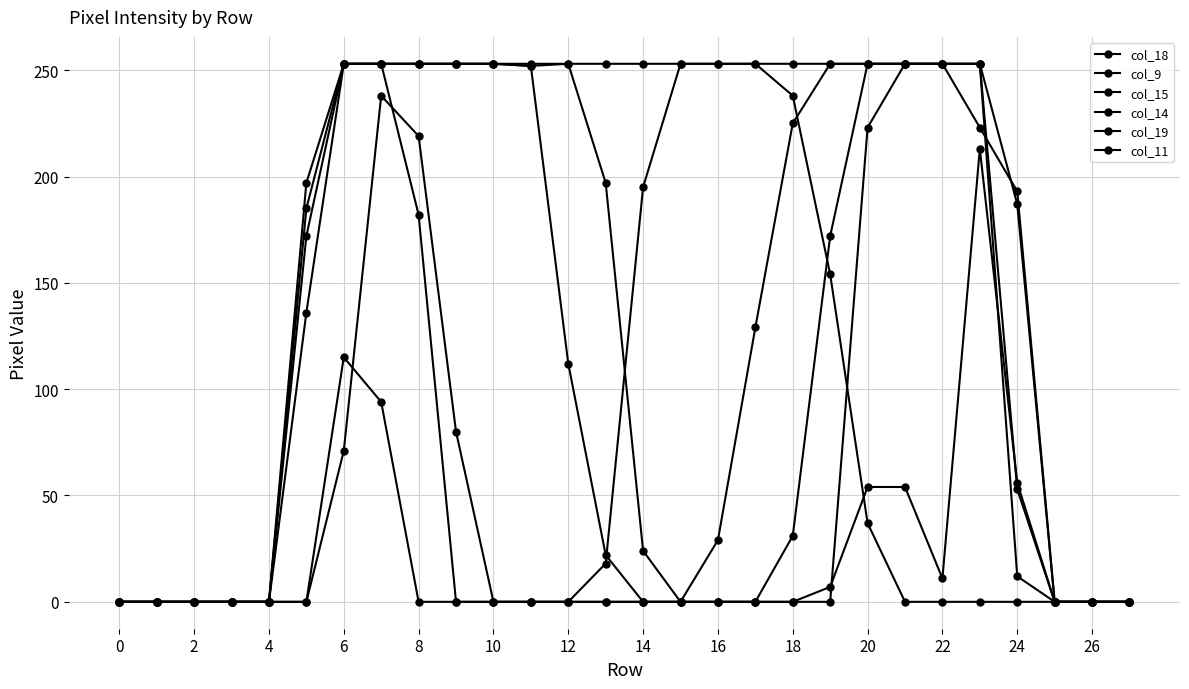

How many categories are shown in the chart?

28